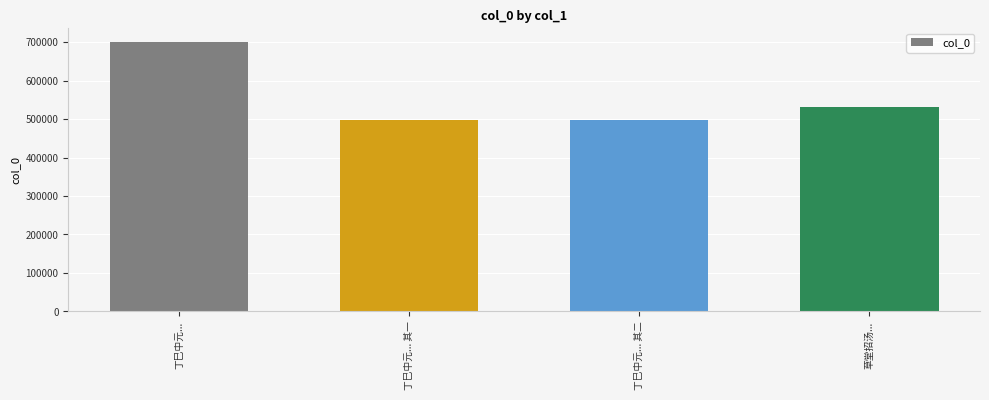

Where is the data nearest to the value 600200?

草堂招汤...